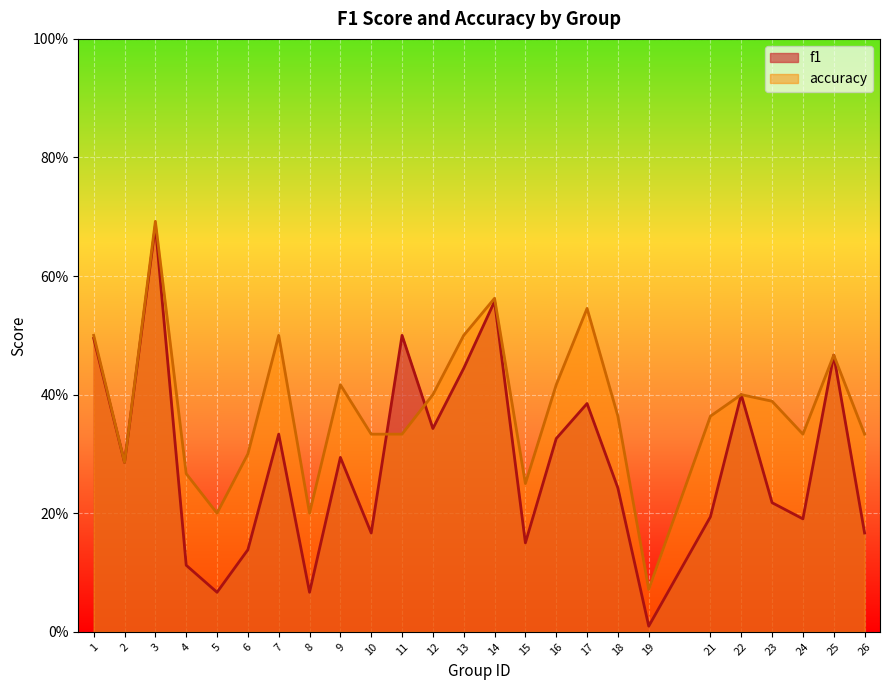

Reading left to right, list all the values displayed in this chart.

f1: 1=0.5	2=0.3	3=0.7	4=0.1	5=0.1	6=0.1	7=0.3	8=0.1	9=0.3	10=0.2	11=0.5	12=0.3	13=0.4	14=0.6	15=0.2	16=0.3	17=0.4	18=0.2	19=0.0	21=0.2	22=0.4	23=0.2	24=0.2	25=0.5	26=0.2
accuracy: 1=0.5	2=0.3	3=0.7	4=0.3	5=0.2	6=0.3	7=0.5	8=0.2	9=0.4	10=0.3	11=0.3	12=0.4	13=0.5	14=0.6	15=0.2	16=0.4	17=0.5	18=0.4	19=0.1	21=0.4	22=0.4	23=0.4	24=0.3	25=0.5	26=0.3